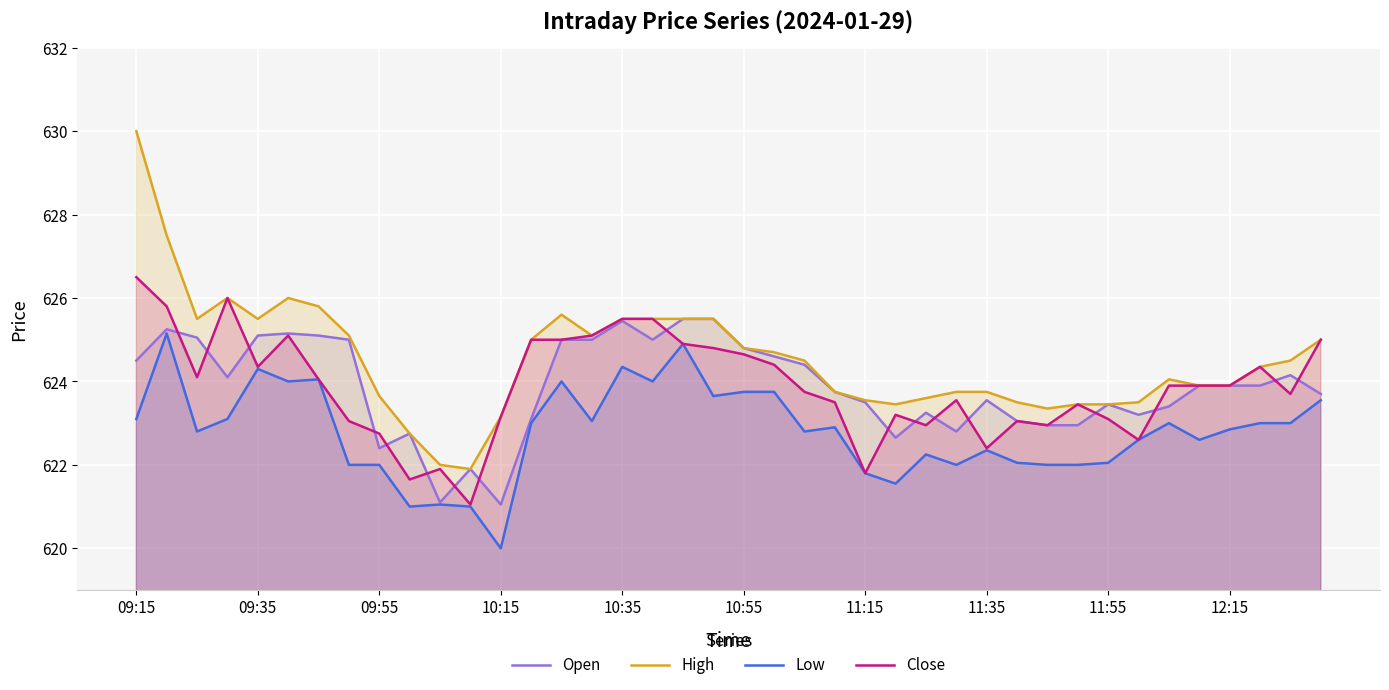

True or false: Low and Close intersect in this chart.

False